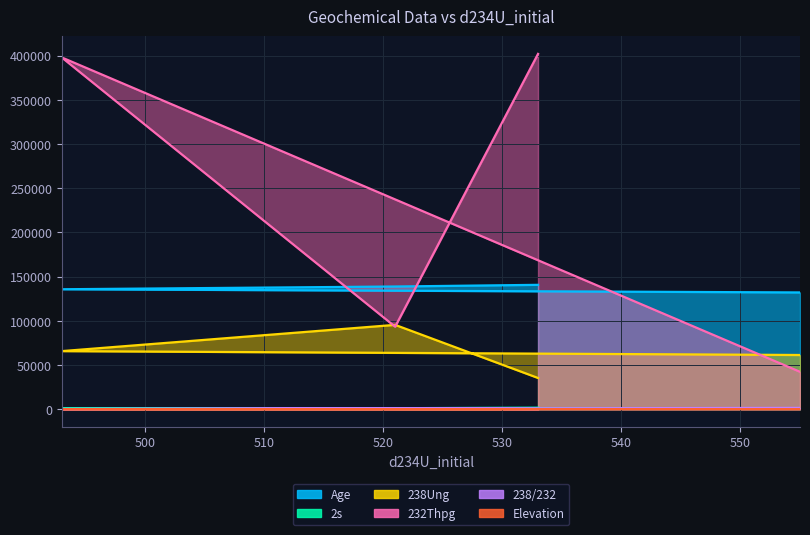

Where is 238/232 nearest to the value 768?

521